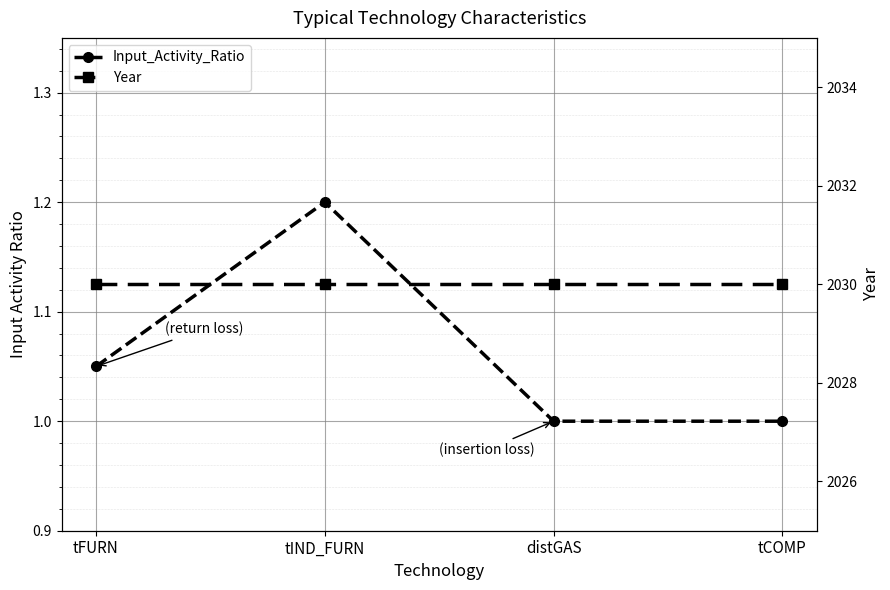

How many interior local peaks does the Input_Activity_Ratio series have?

1